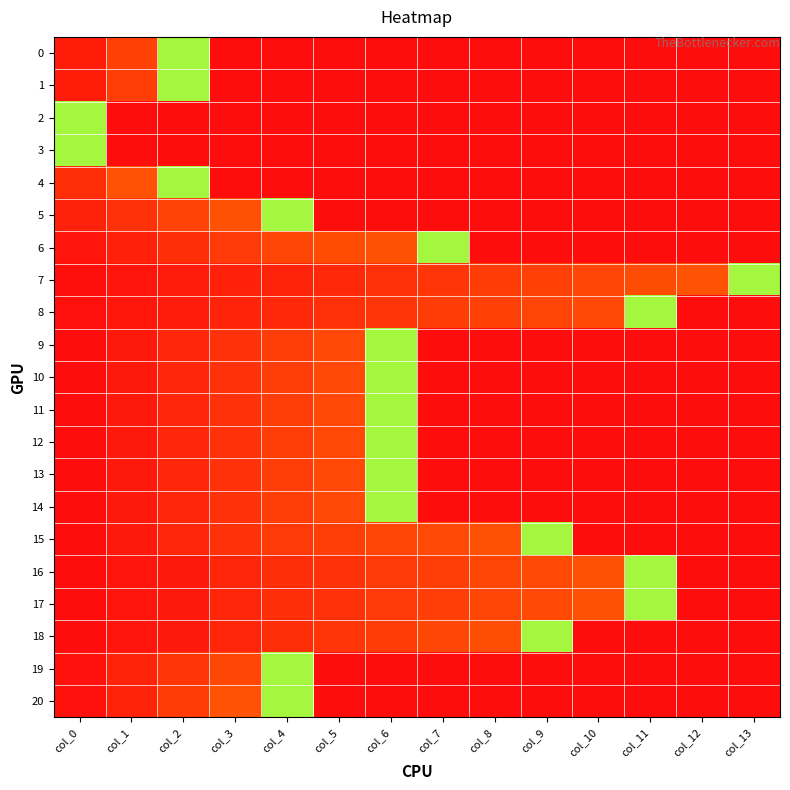

List the series in order of their peak value, lowest first.

0, 1, 2, 3, 4, 5, 6, 7, 8, 9, 10, 11, 12, 13, 14, 15, 16, 17, 18, 19, 20